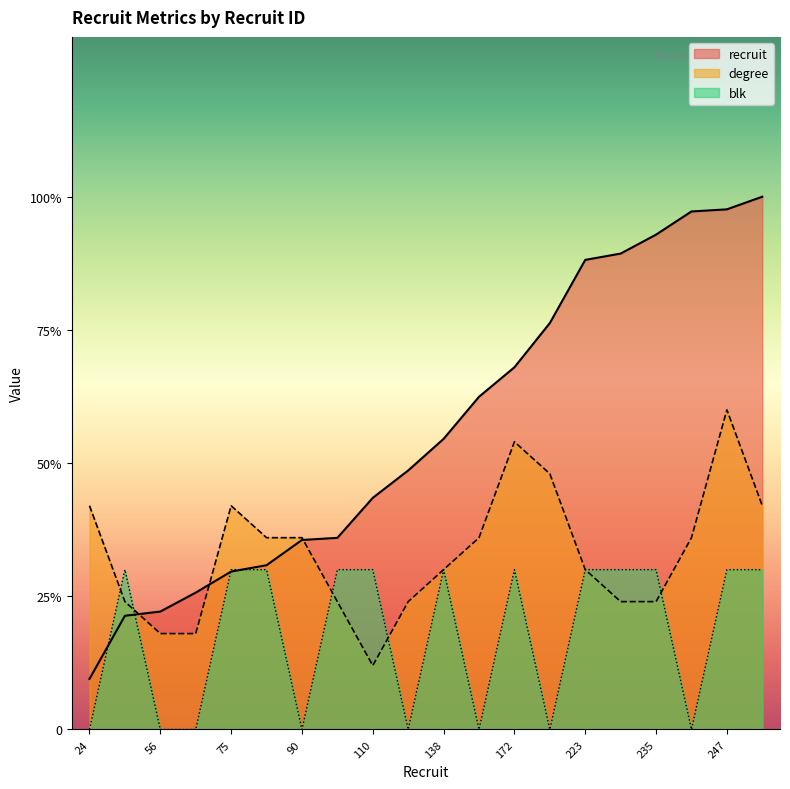

Reading left to right, transcribe all the data shown in this chart.

recruit: 24=19.0	54=42.7	56=44.3	65=51.4	75=59.3	78=61.7	90=71.1	91=71.9	110=87.0	123=97.2	138=109.1	158=124.9	172=136.0	193=152.6	223=176.3	226=178.7	235=185.8	246=194.5	247=195.3	253=200.0
degree: 24=84.0	54=48.0	56=36.0	65=36.0	75=84.0	78=72.0	90=72.0	91=48.0	110=24.0	123=48.0	138=60.0	158=72.0	172=108.0	193=96.0	223=60.0	226=48.0	235=48.0	246=72.0	247=120.0	253=84.0
blk: 24=0.0	54=60.0	56=0.0	65=0.0	75=60.0	78=60.0	90=0.0	91=60.0	110=60.0	123=0.0	138=60.0	158=0.0	172=60.0	193=0.0	223=60.0	226=60.0	235=60.0	246=0.0	247=60.0	253=60.0